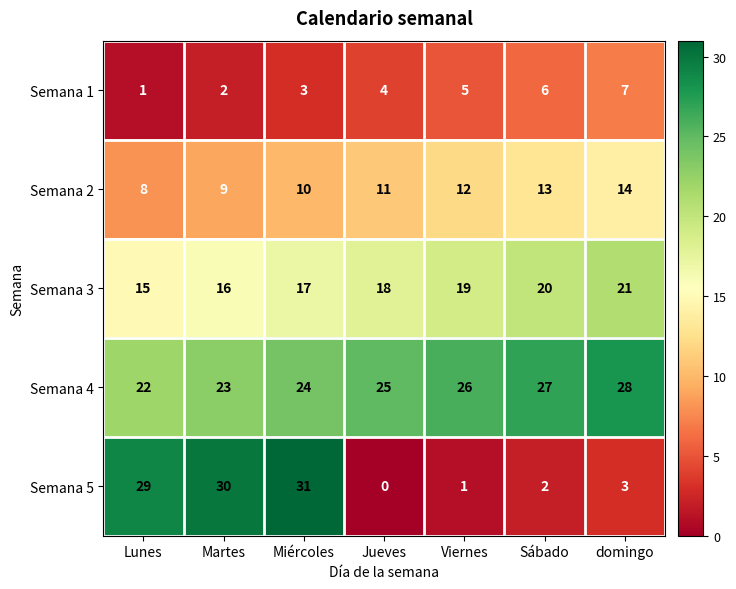

At which label is Semana 2 closest to 11?

Jueves